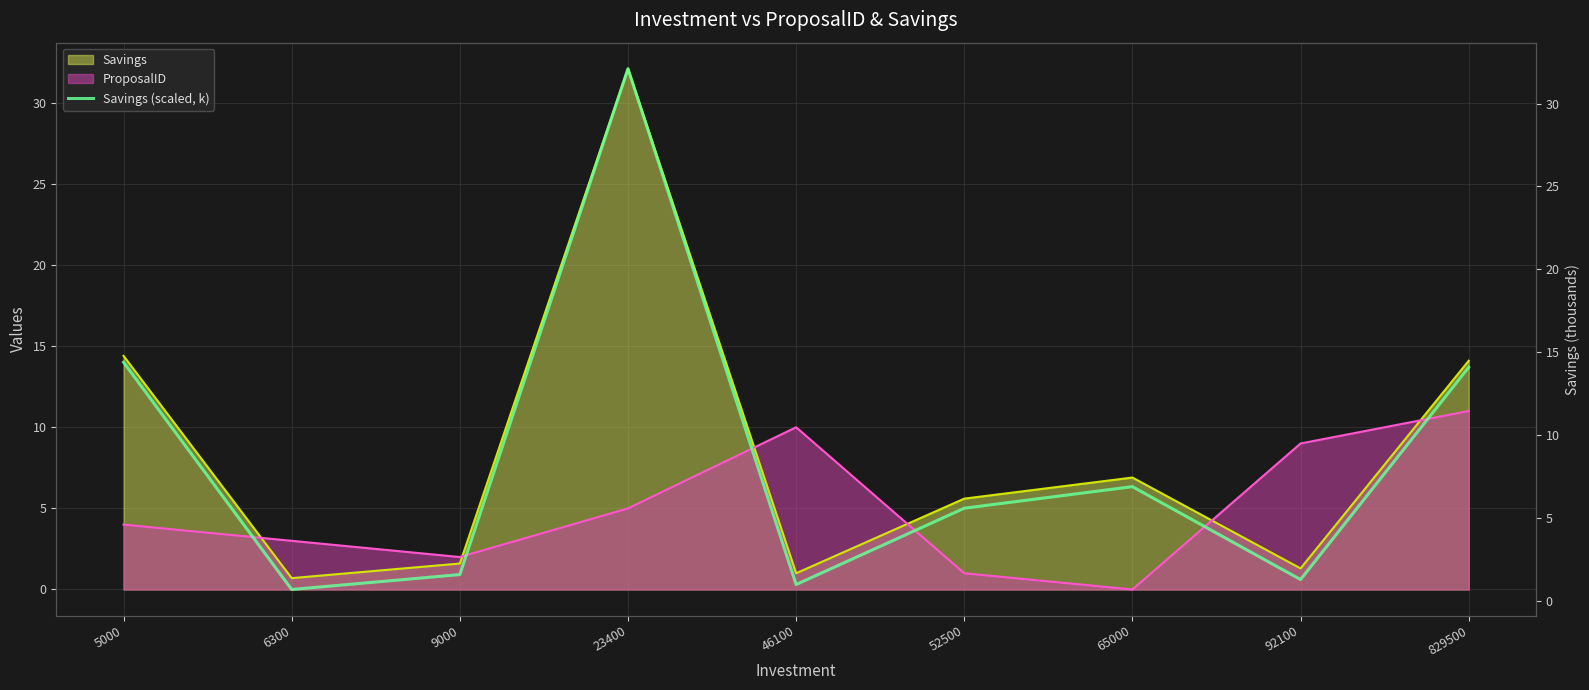

What is the difference between the maximum and second lowest values?

31.1